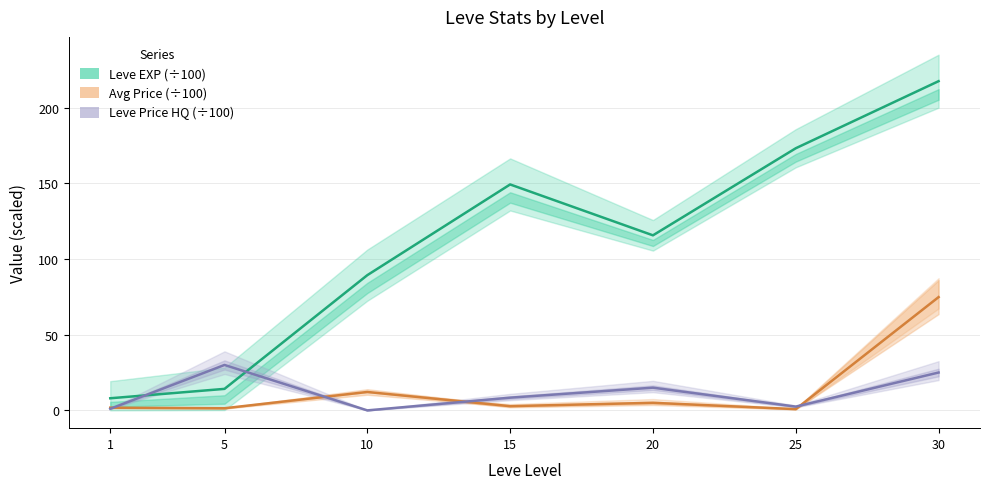

What is the difference between the maximum and second lowest values in the Leve EXP (÷100) series?

203.2